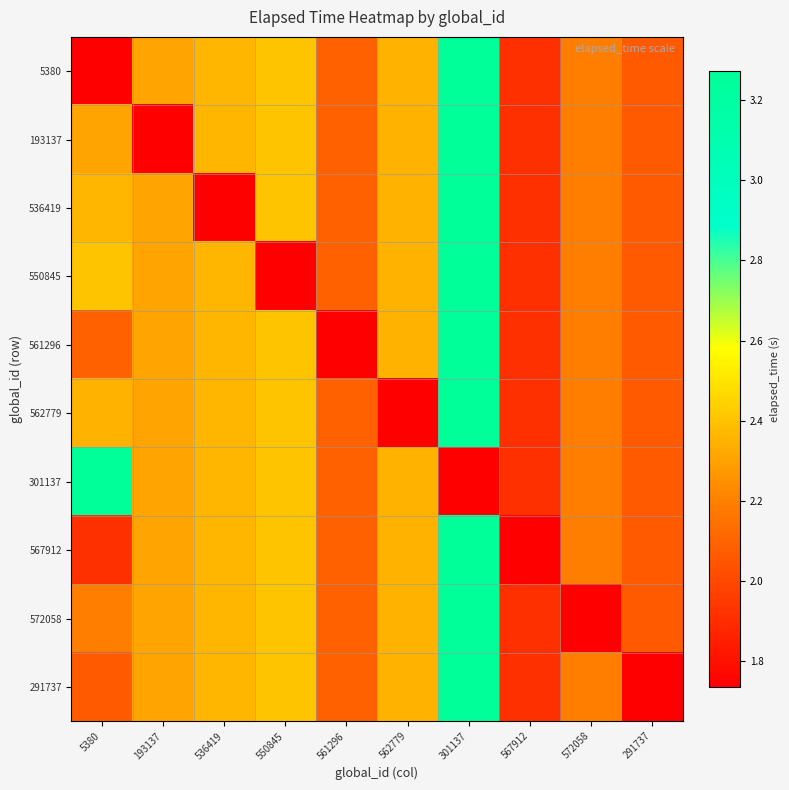

What is the greatest value displayed?

3.3